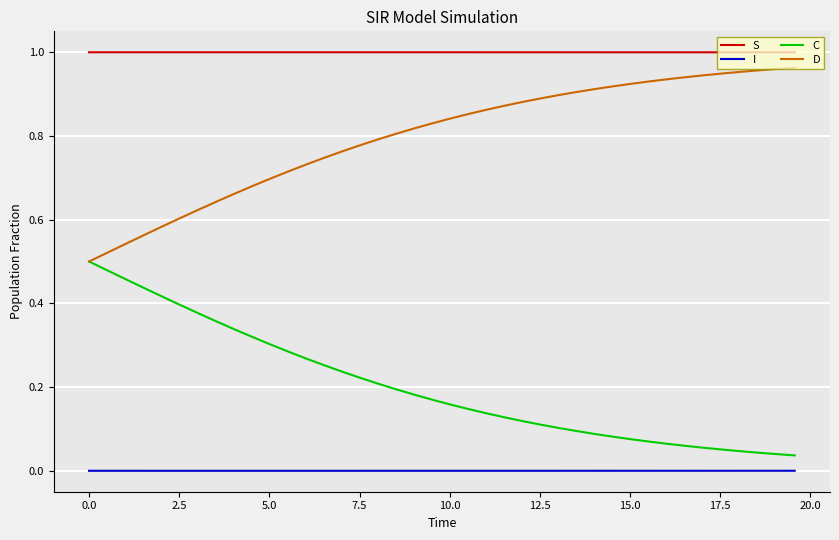

Which series has the largest total across all categories?

S